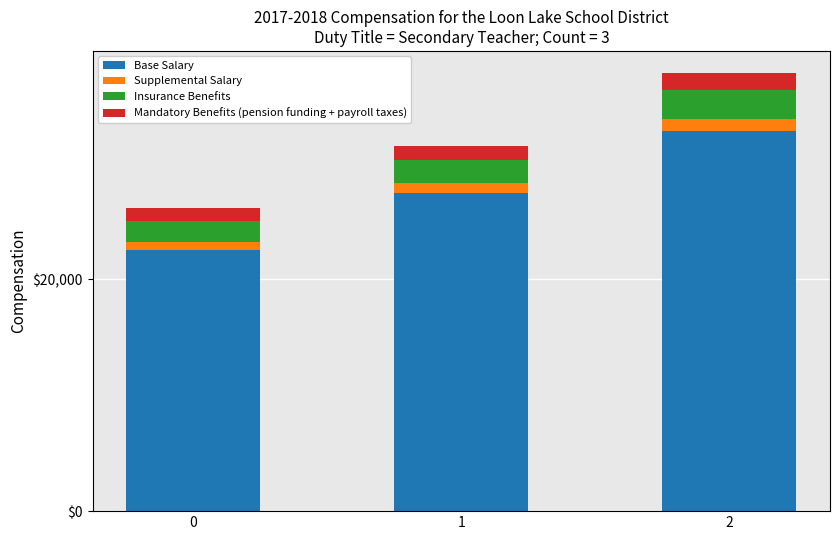

What is the average value of the Base Salary series?

27621